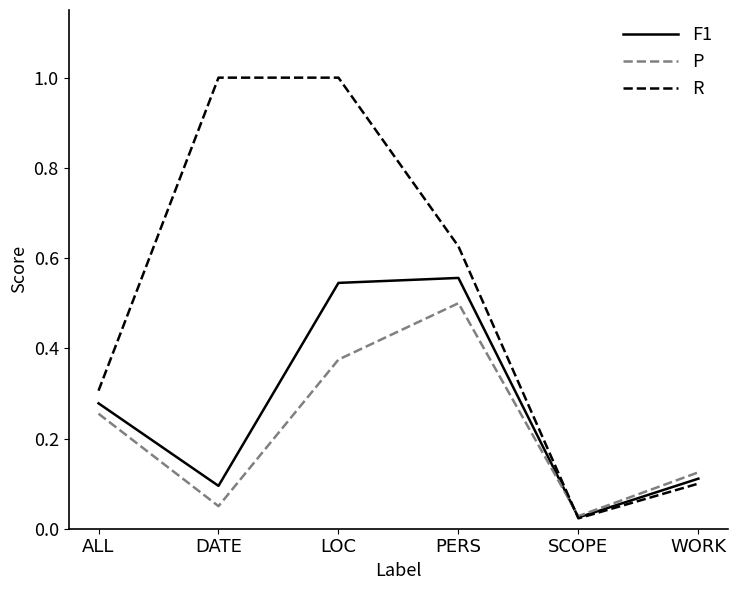

Which series has the widest spread of values?

R